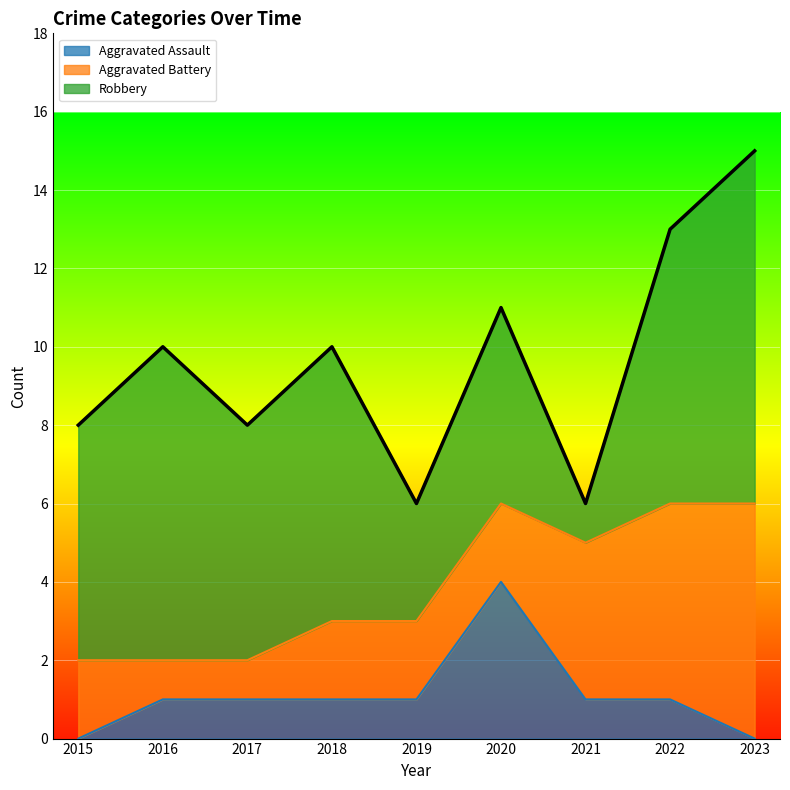

What value does the Robbery series have at 2023?

9